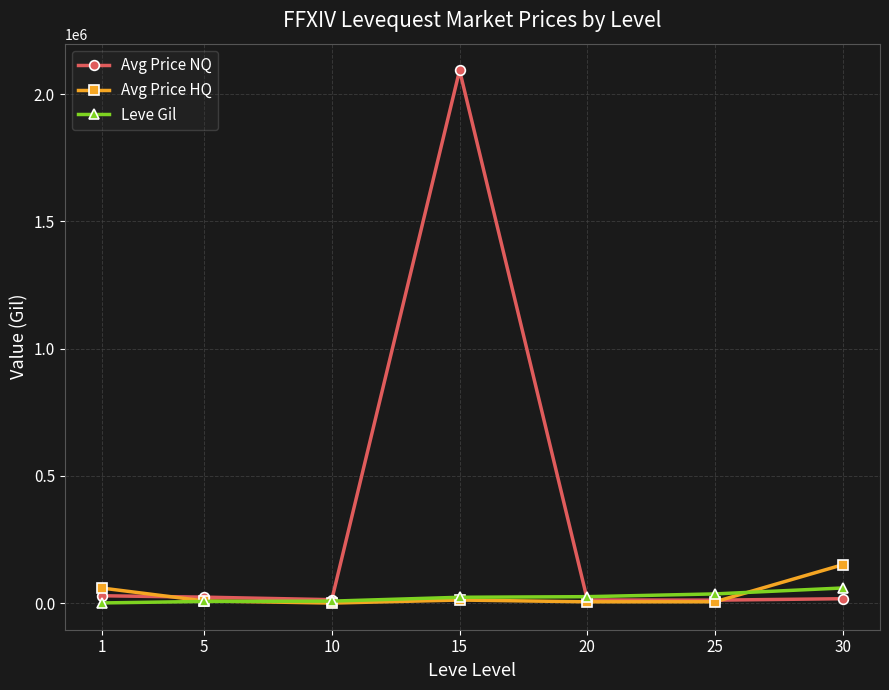

Where does the Avg Price NQ series first go above 17177?

1